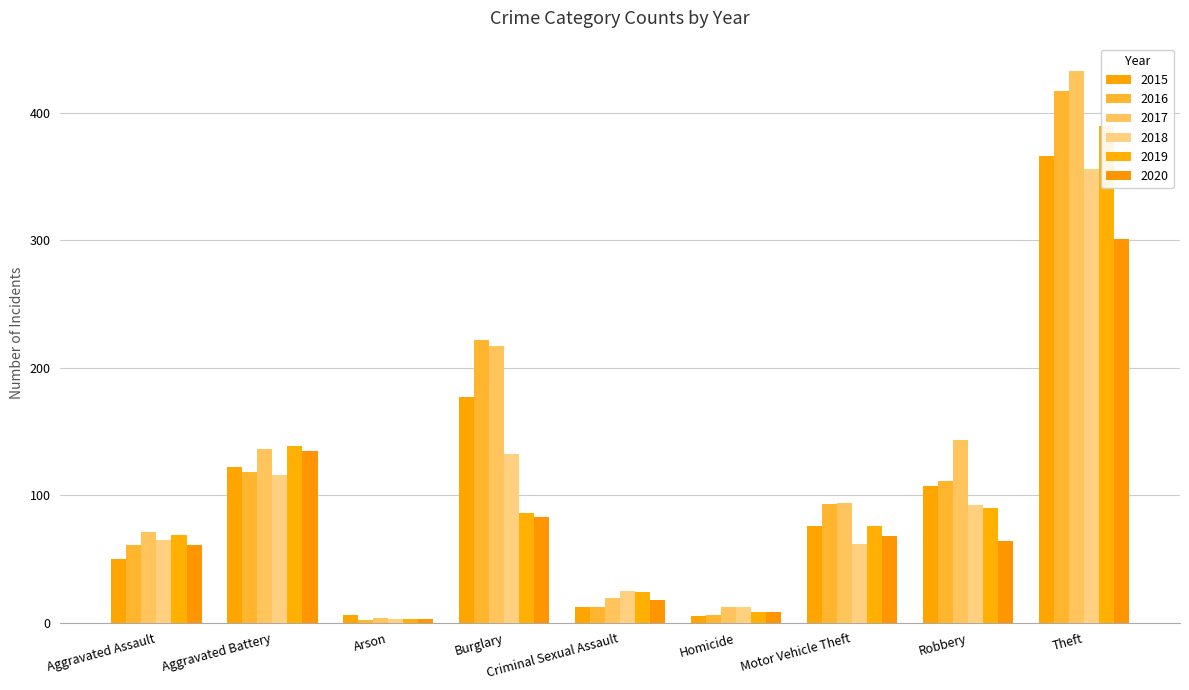

Which category has the highest value in the 2015 series?

Theft